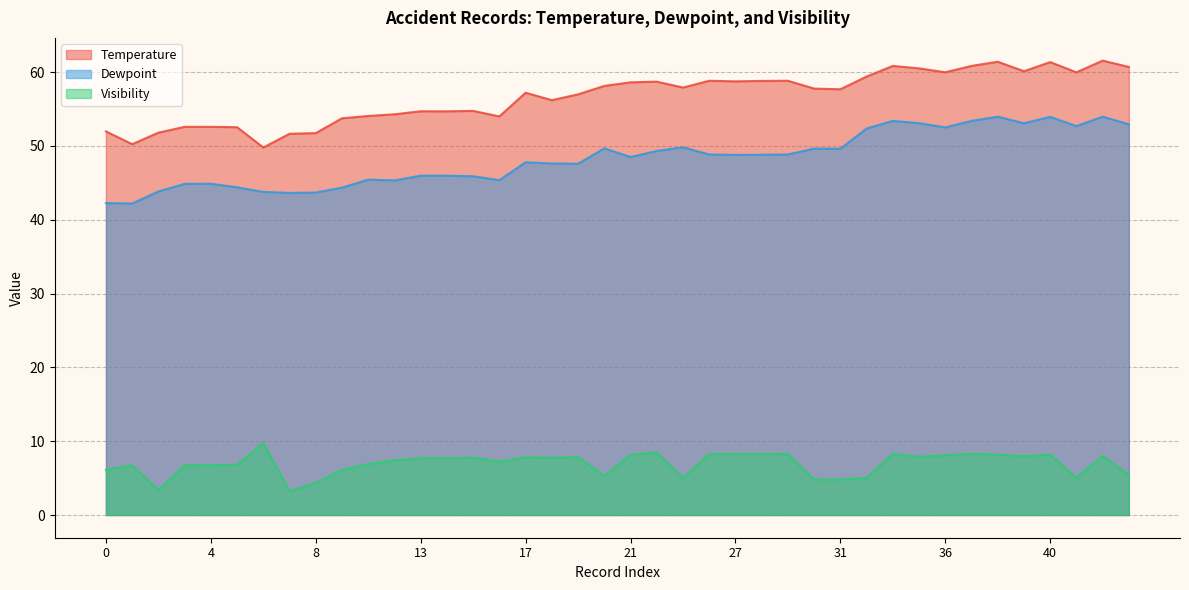

How many interior local peaks does the Dewpoint series have?

10